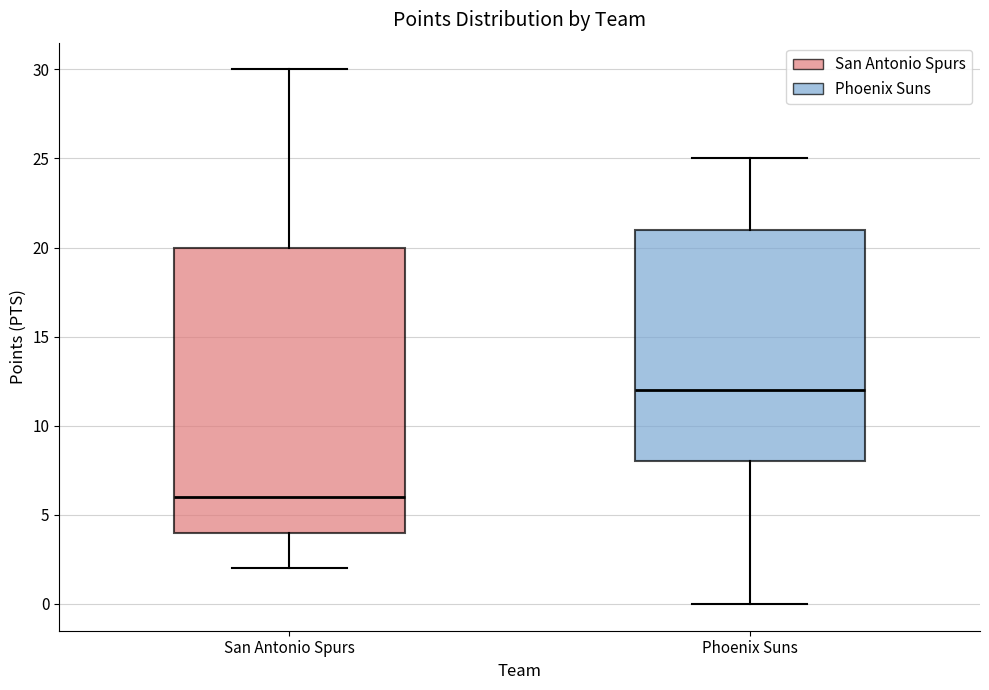

Reading left to right, transcribe this box plot: for each box, give where its median line is, the range the box spans, and where its two whiskers end, as read against the y-axis. The values are not printed on the chart, so give them approximately, as read against the axis.

San Antonio Spurs: median 6, box 4 to 20, whiskers 2 to 30
Phoenix Suns: median 12, box 8 to 21, whiskers 0 to 25